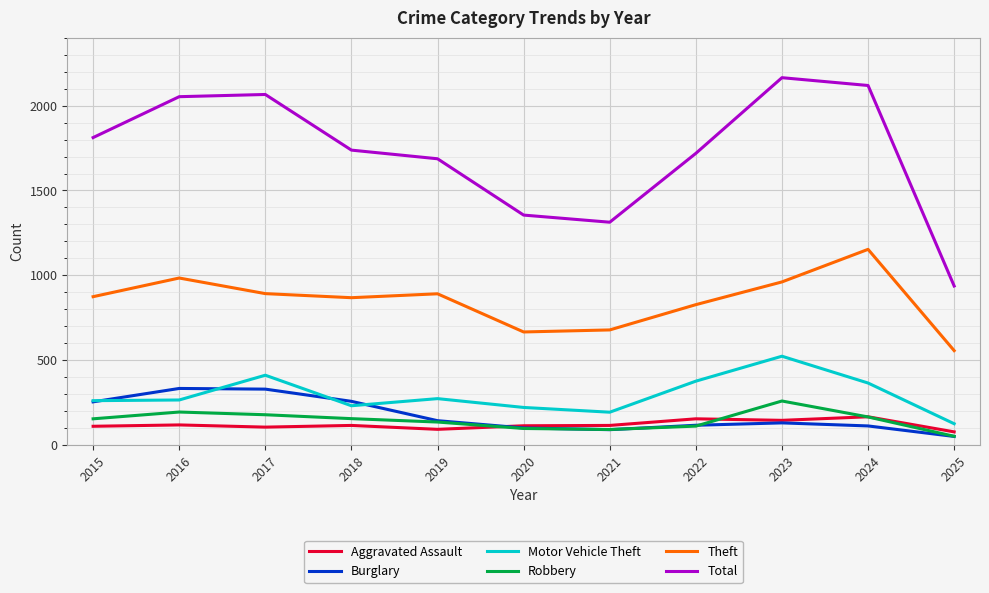

Which series changed the most between 2020 and 2023?

Total